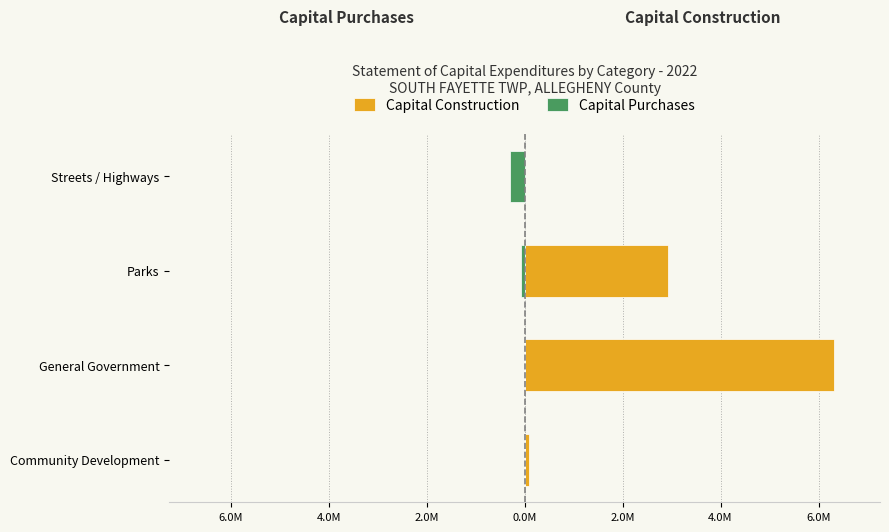

What is the sum of all Capital Purchases values?

-0.4